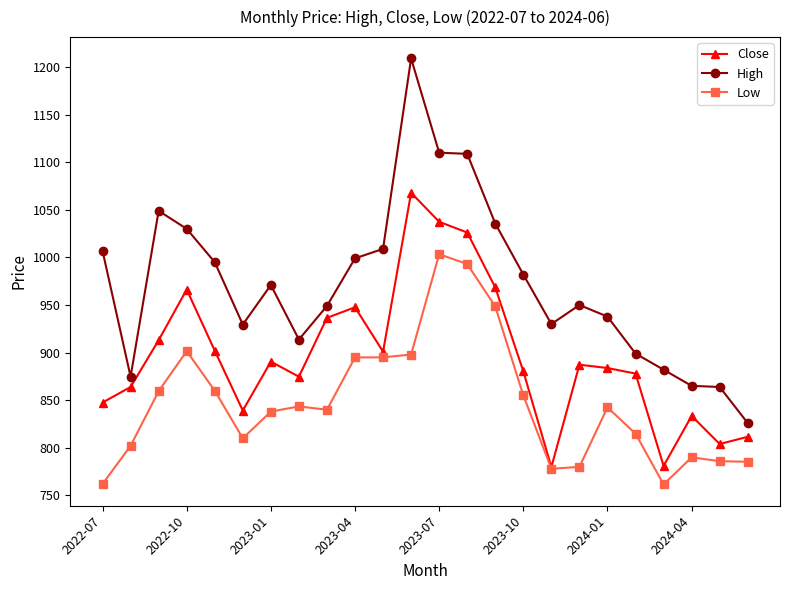

List the series in order of their peak value, lowest first.

Low, Close, High